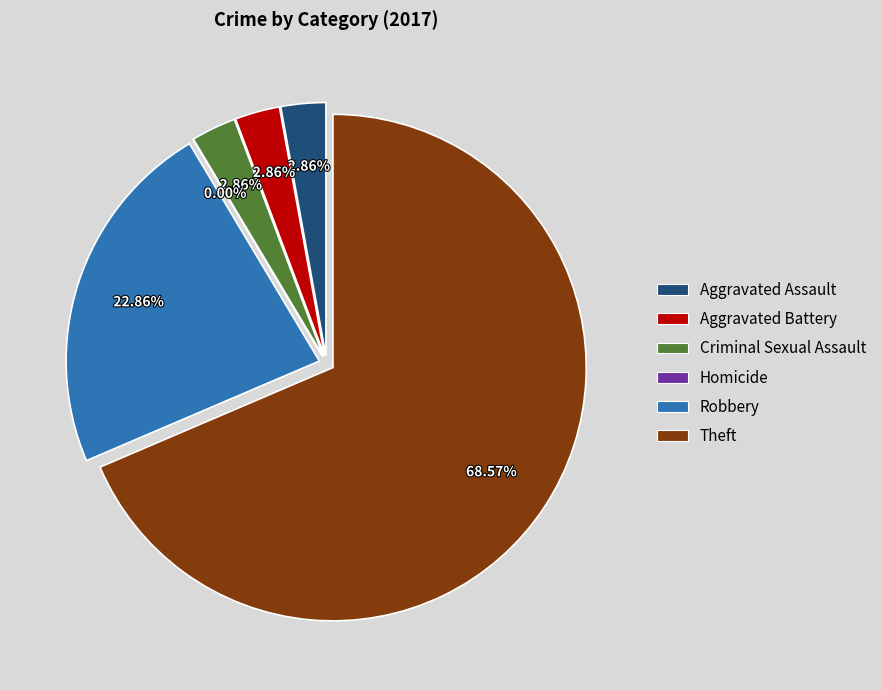

Is Theft the majority of the pie?

Yes